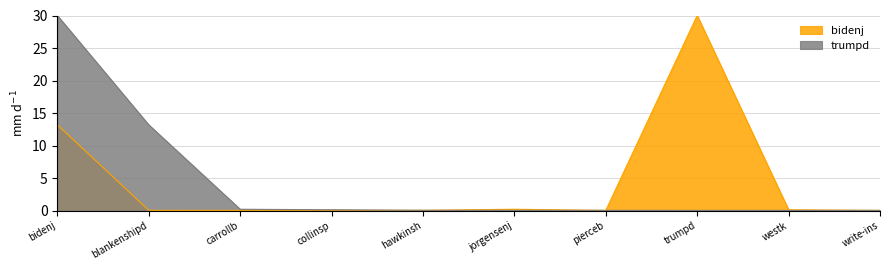

Between hawkinsh and bidenj, which is larger?

bidenj